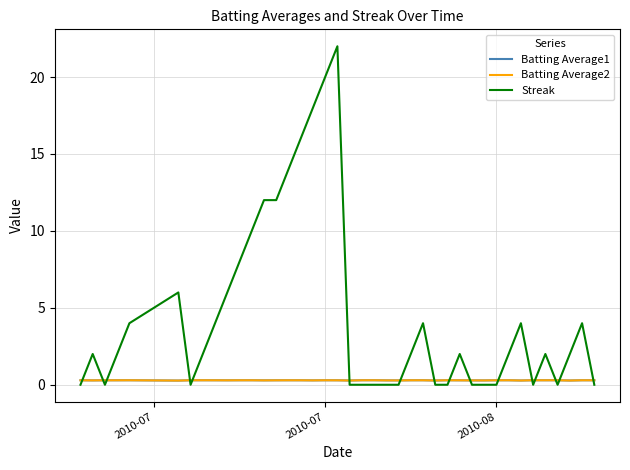

True or false: Streak and Batting Average2 intersect in this chart.

True